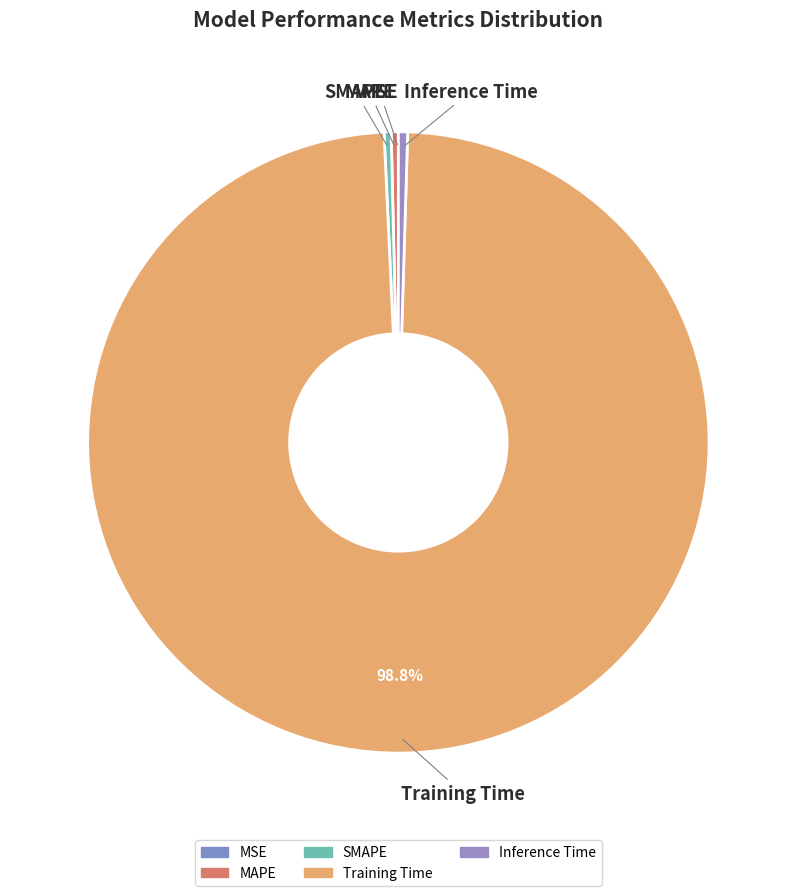

Do MAPE and Training Time together represent more than half of the pie?

Yes